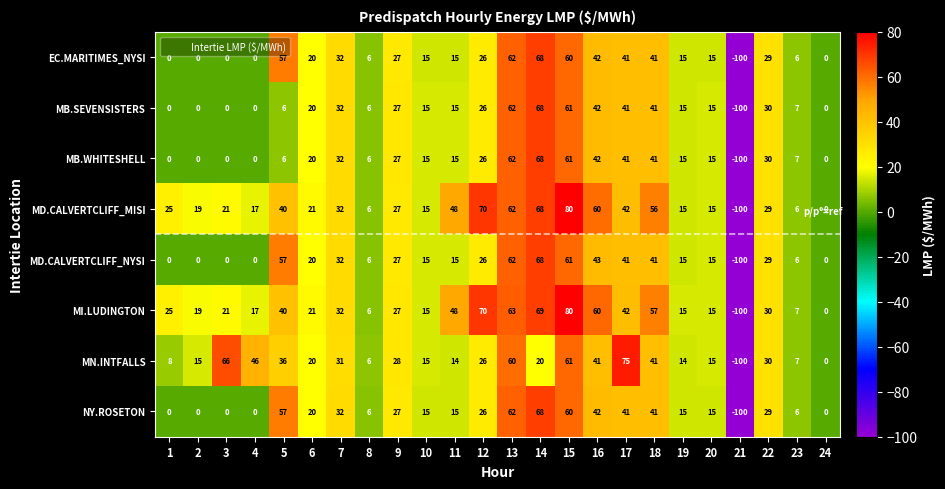

The MI.LUDINGTON series shows 63 at 13. True or false?

True